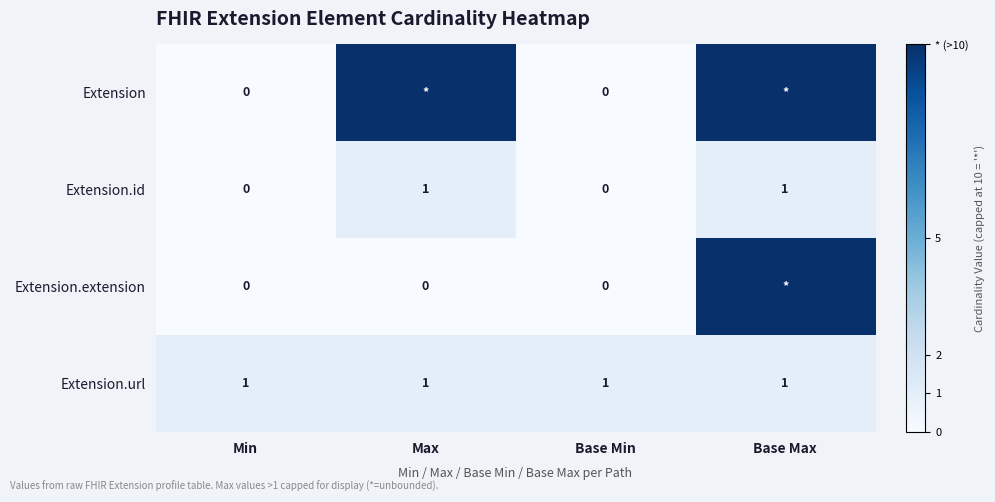

Count the Extension.id values in the range 0 to 1.

4